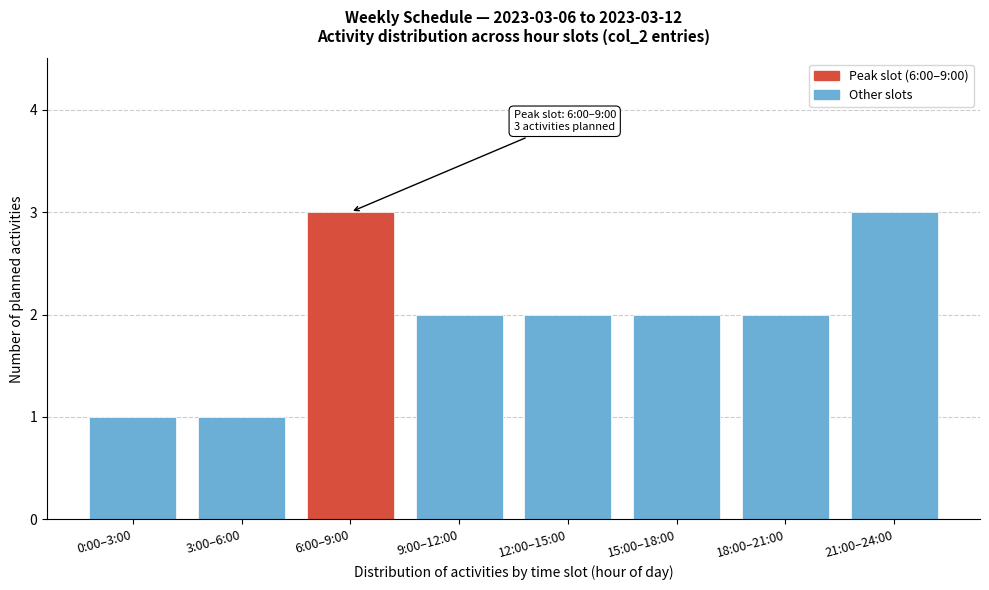

Reading left to right, what are all the values shown in this chart?

0:00–3:00=1	3:00–6:00=1	6:00–9:00=3	9:00–12:00=2	12:00–15:00=2	15:00–18:00=2	18:00–21:00=2	21:00–24:00=3